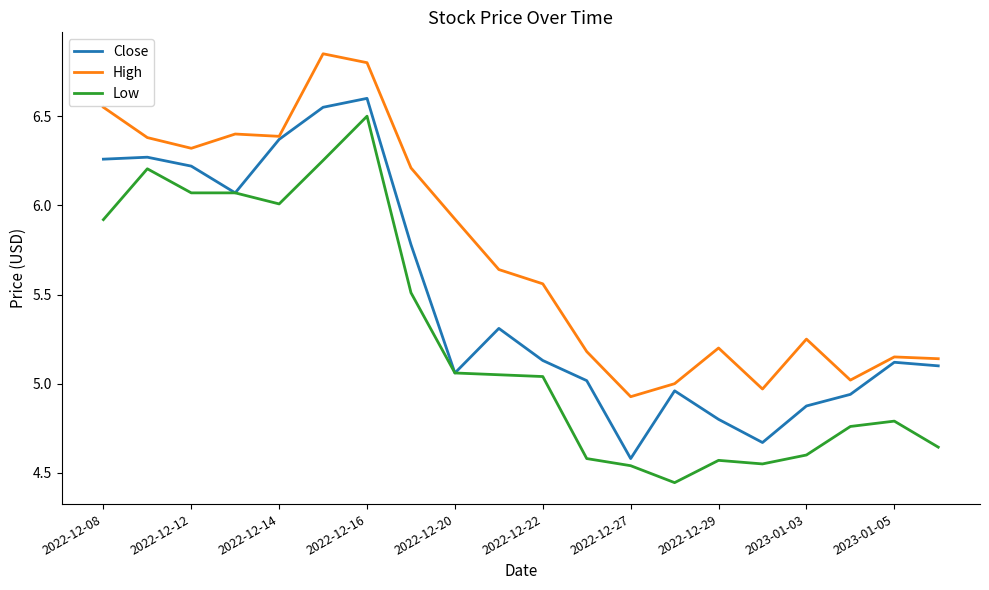

List the series in order of their overall mean, lowest first.

Low, Close, High